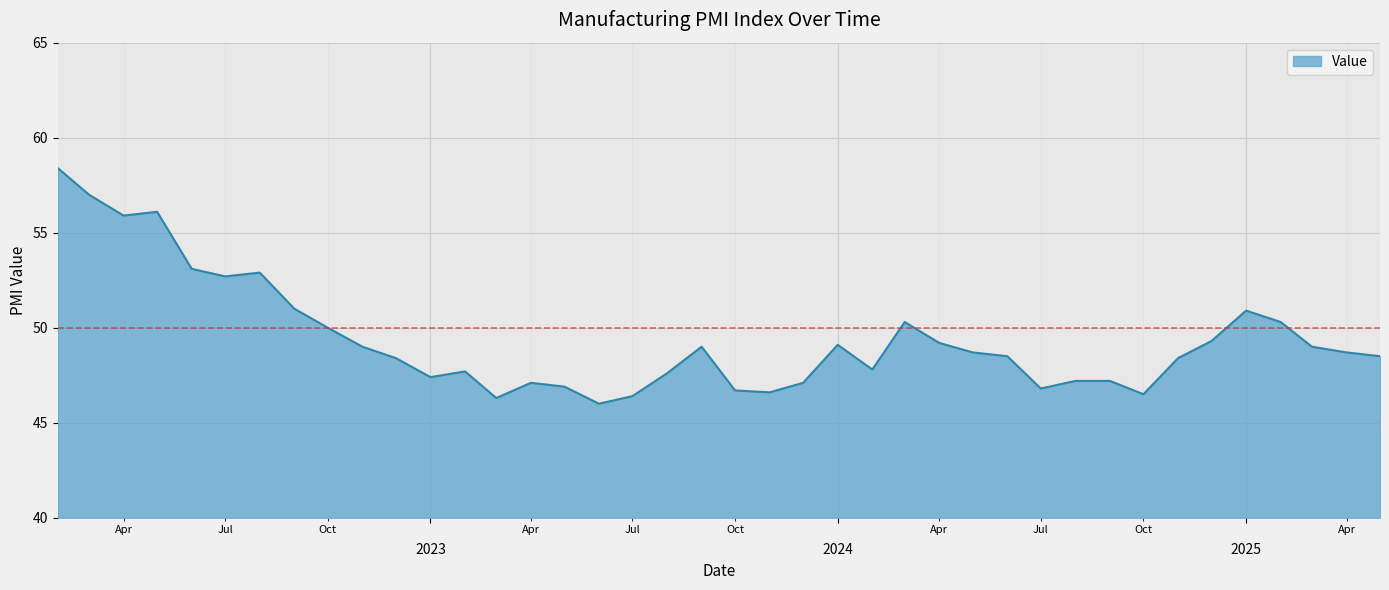

What is the difference between the maximum and minimum values?

12.4